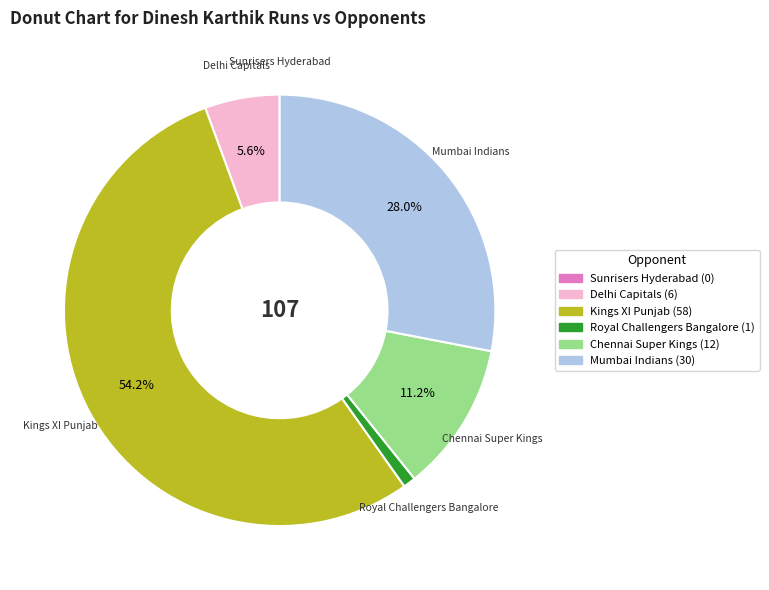

True or false: Kings XI Punjab accounts for 54% of the total.

True